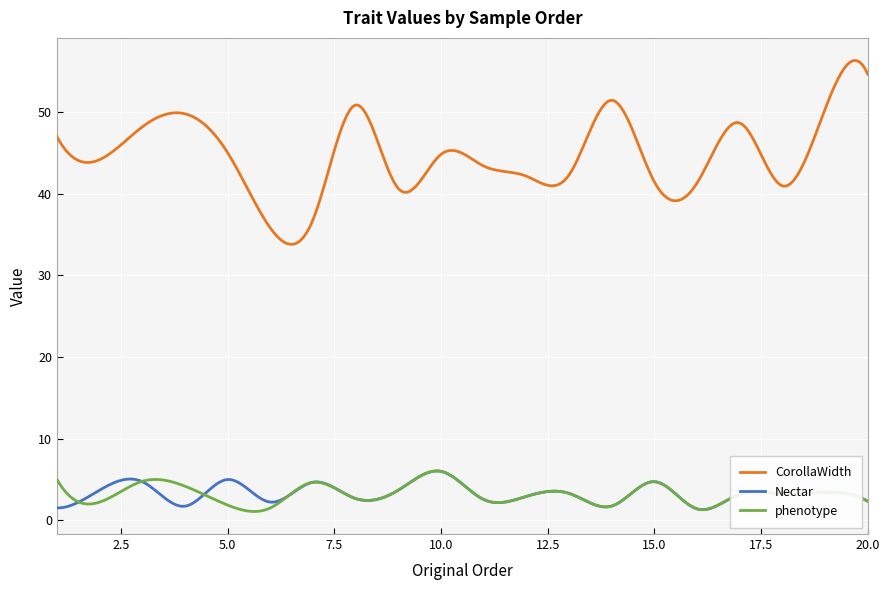

What is the average value of the CorollaWidth series?

44.7